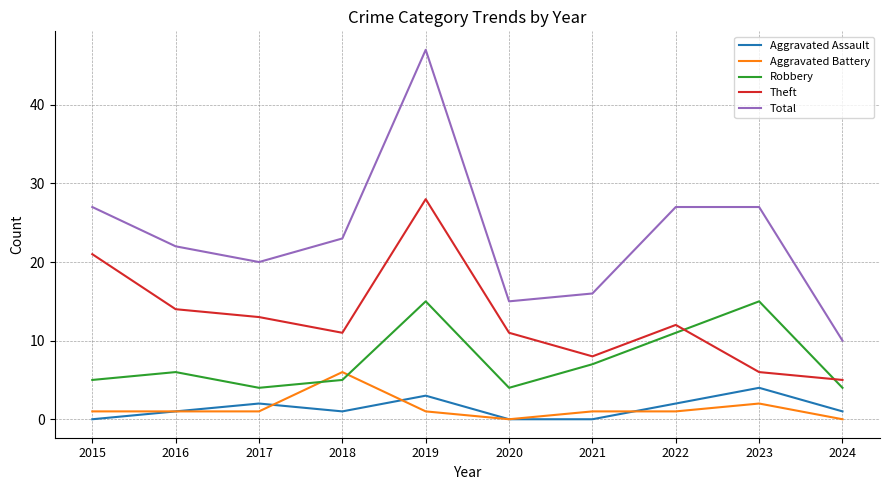

True or false: Total and Aggravated Battery cross at least once.

False